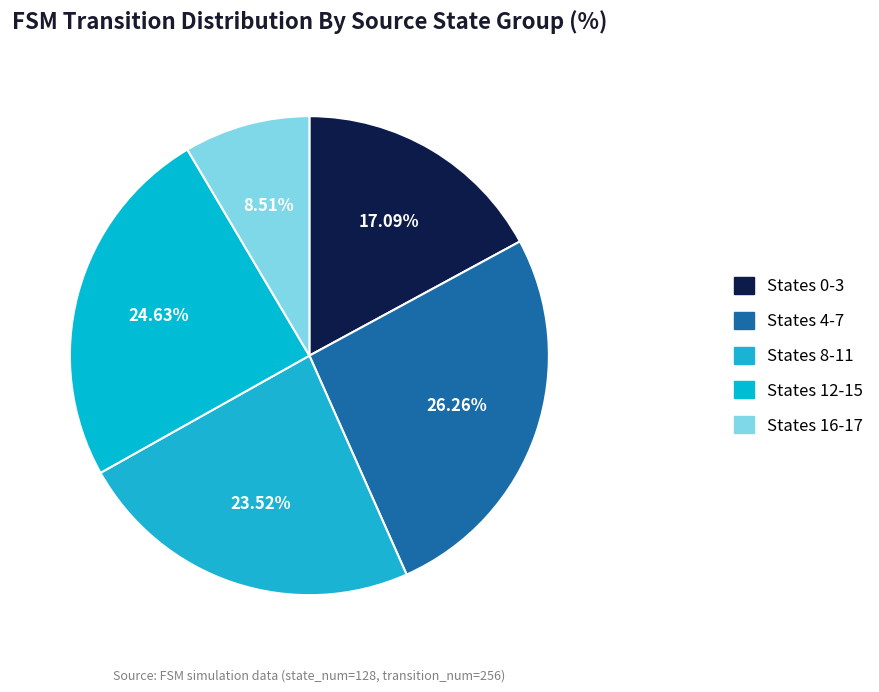

Which slice is the smallest?

States 16-17